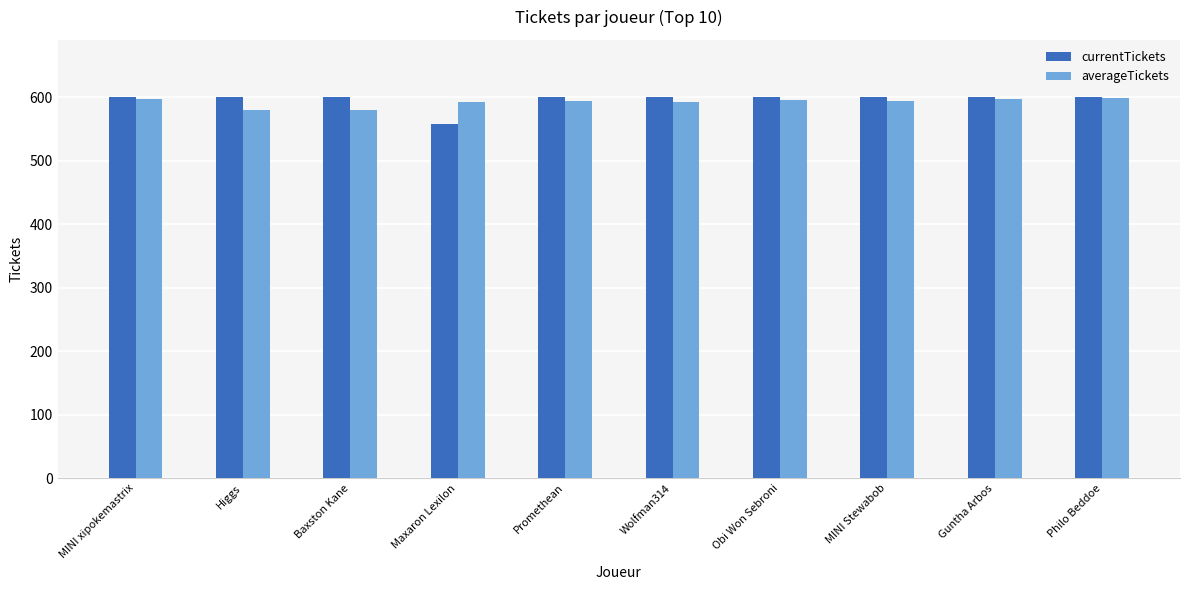

At which label does averageTickets first exceed 594?

MINI xipokemastrix